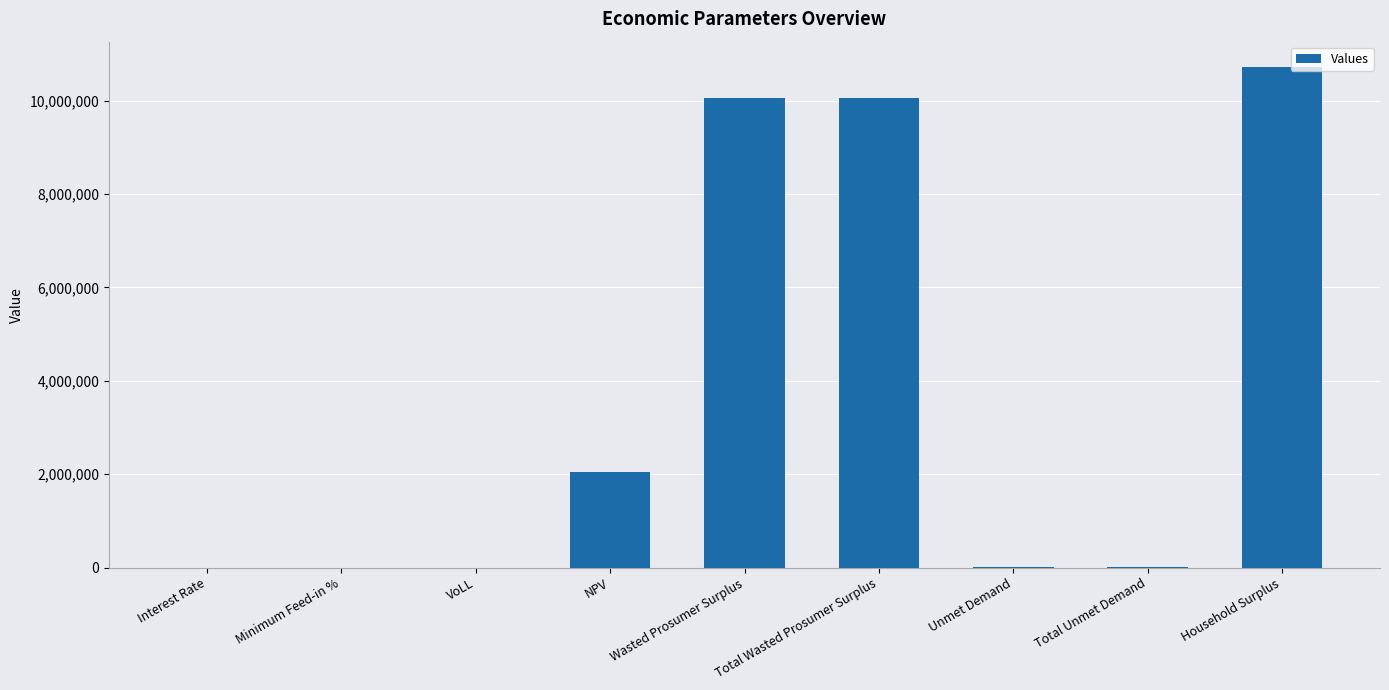

Which has a higher value, Wasted Prosumer Surplus or Total Unmet Demand?

Wasted Prosumer Surplus